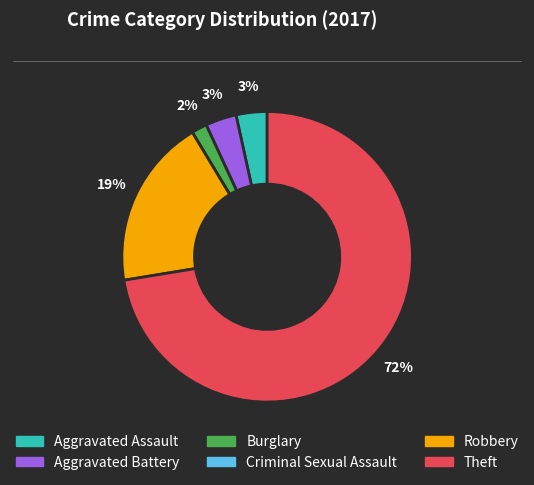

Approximately how many times larger is the value at Robbery compared to Theft?

0.3